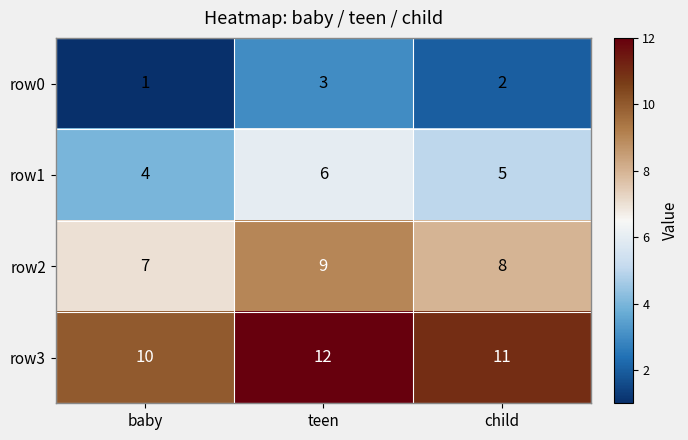

What is the greatest value displayed?

12